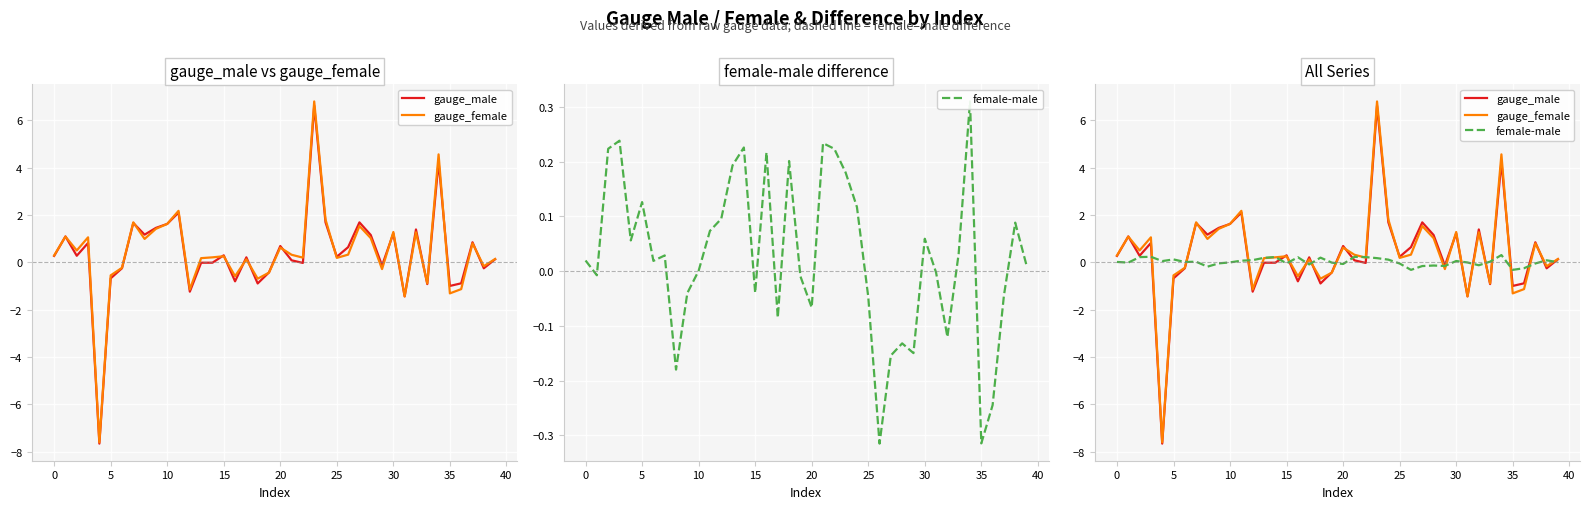

Which series ends up on top after the final intersection of female-male and gauge_male?

gauge_male